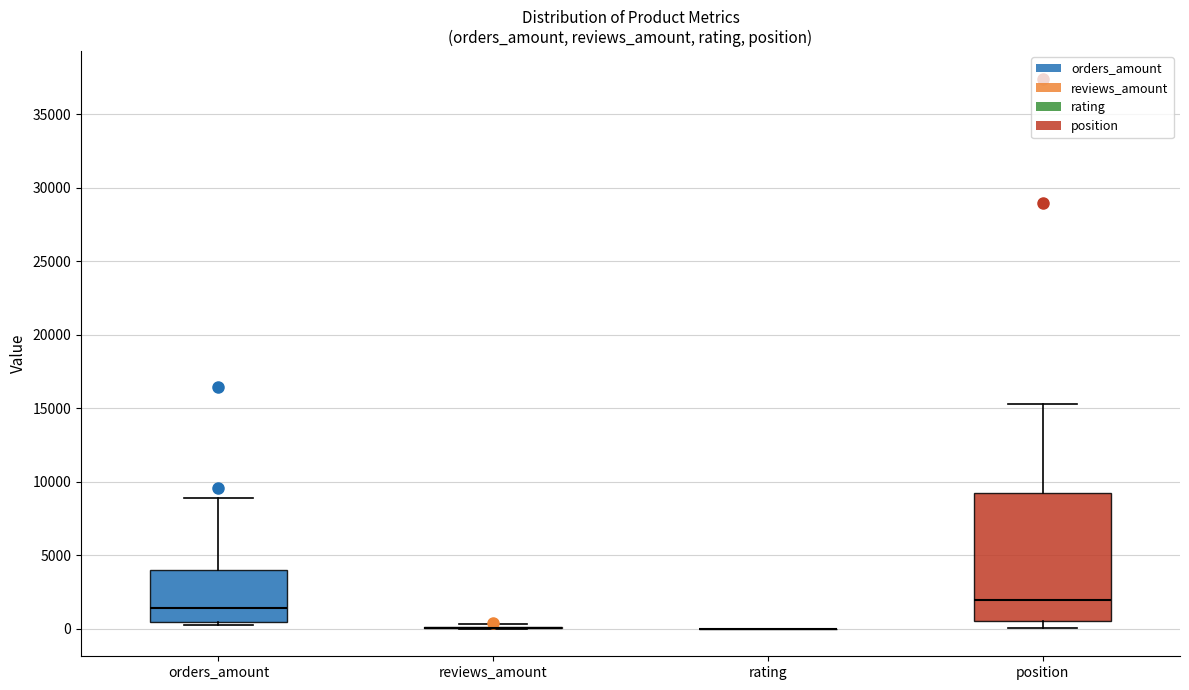

Where is the upper edge of the box for position on the y-axis? The values are not printed on the chart, so give them approximately, as read against the axis.

9000